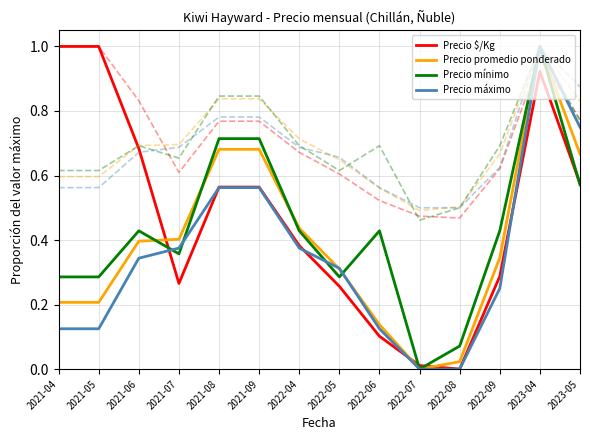

Count the number of categories in the chart.

14